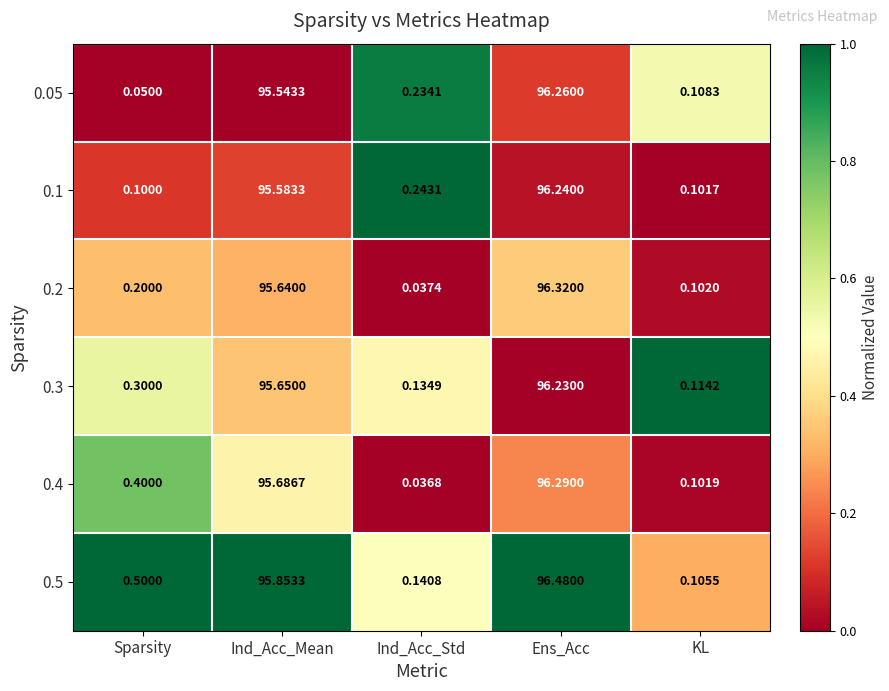

Which label corresponds to the smallest value in the chart?

Ind_Acc_Std